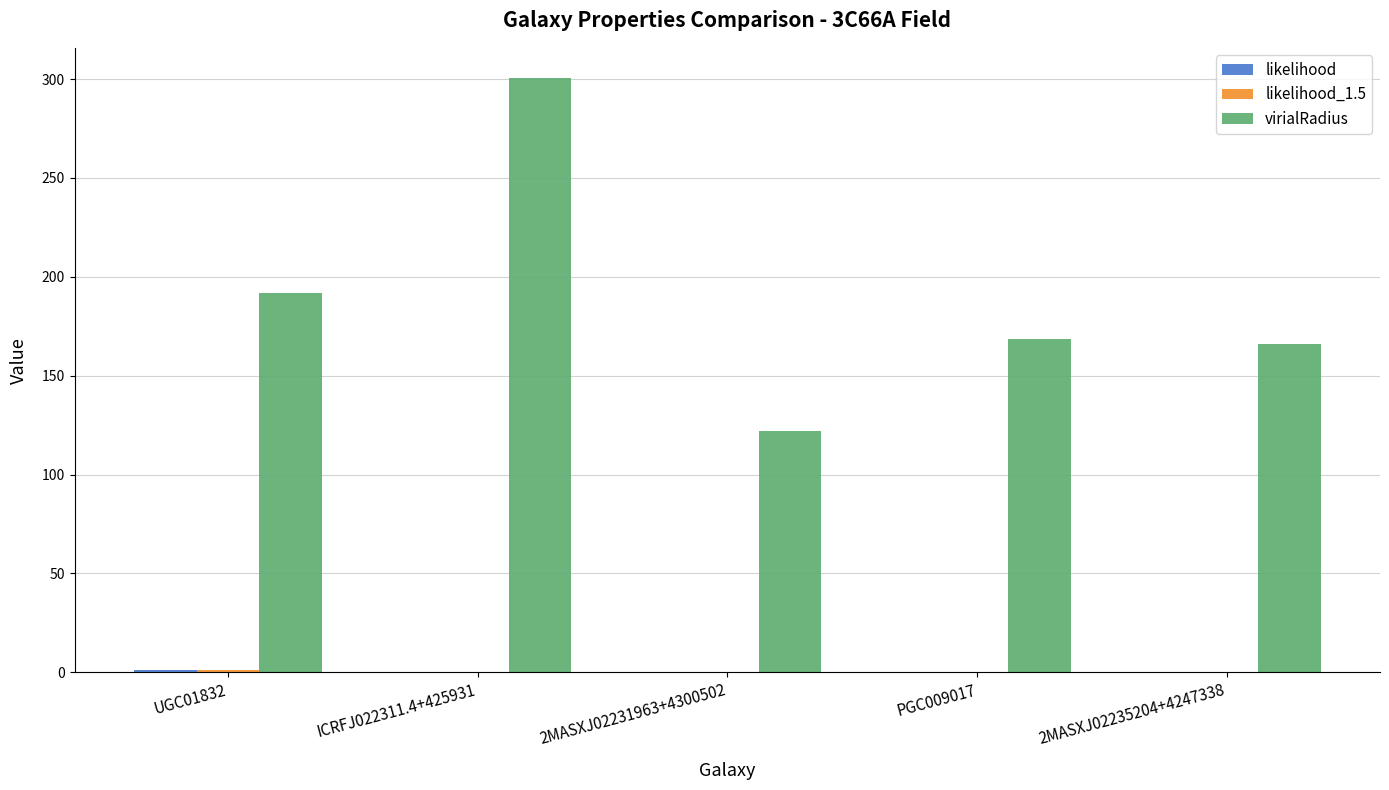

Between UGC01832 and 2MASXJ02235204+4247338, which series saw the biggest shift?

virialRadius